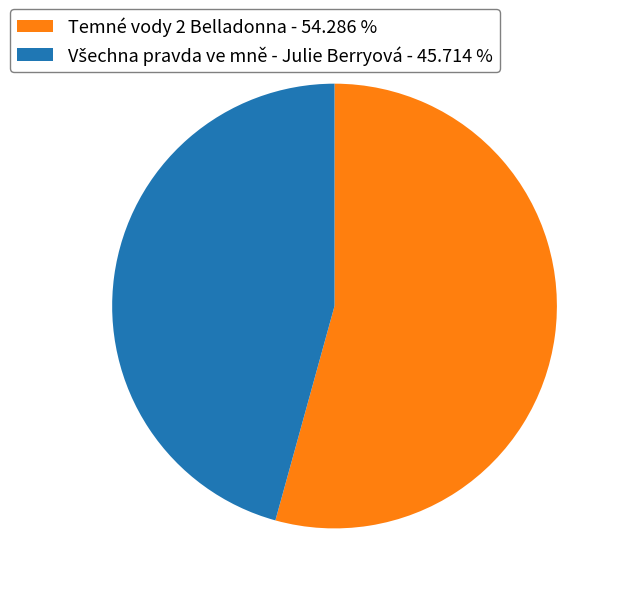

How many segments does this pie chart have?

2